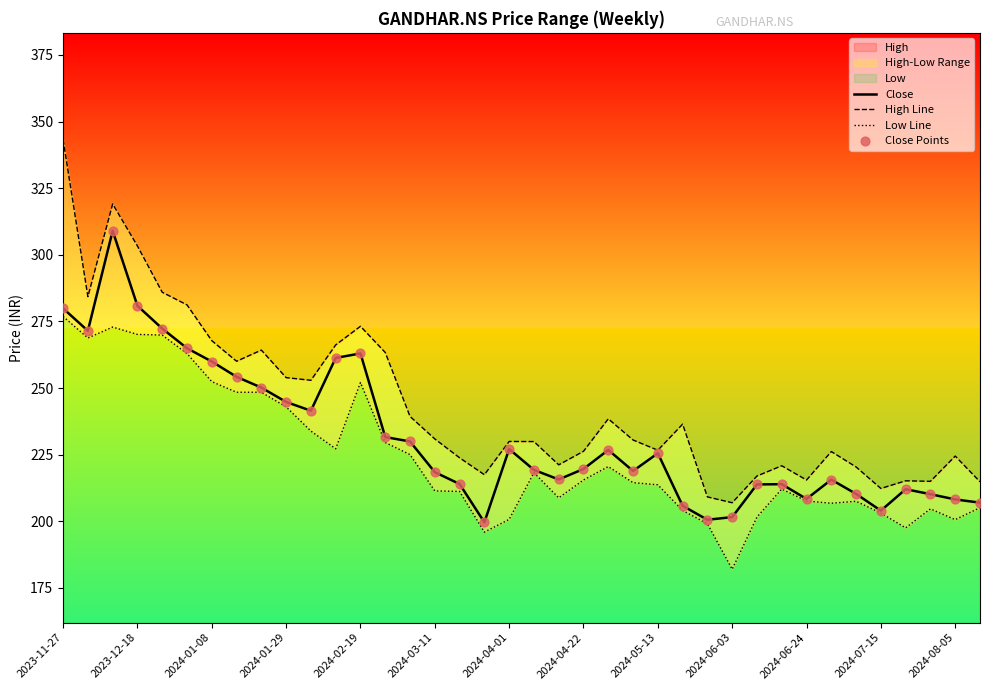

Which series reaches the minimum Y coordinate?

Low Line